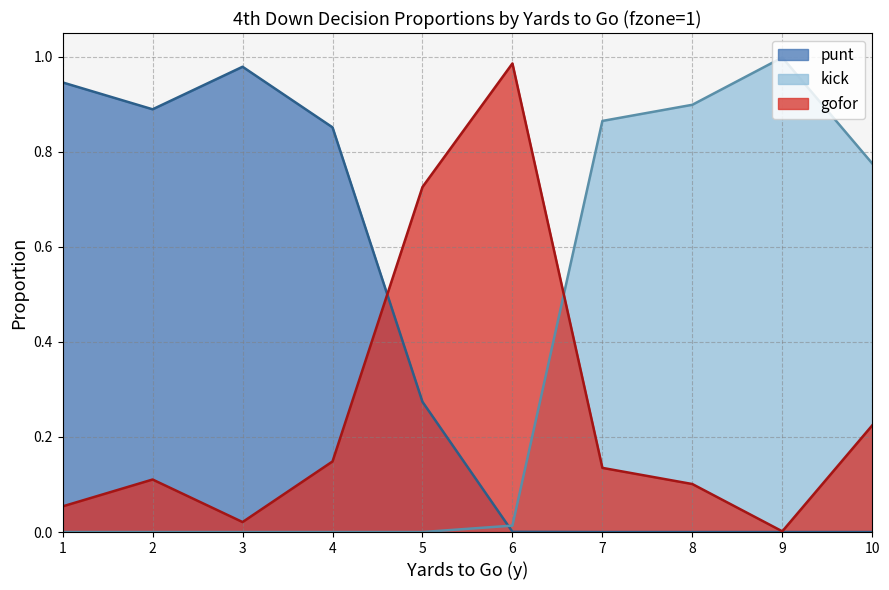

What is the sum of all punt values?

3.9